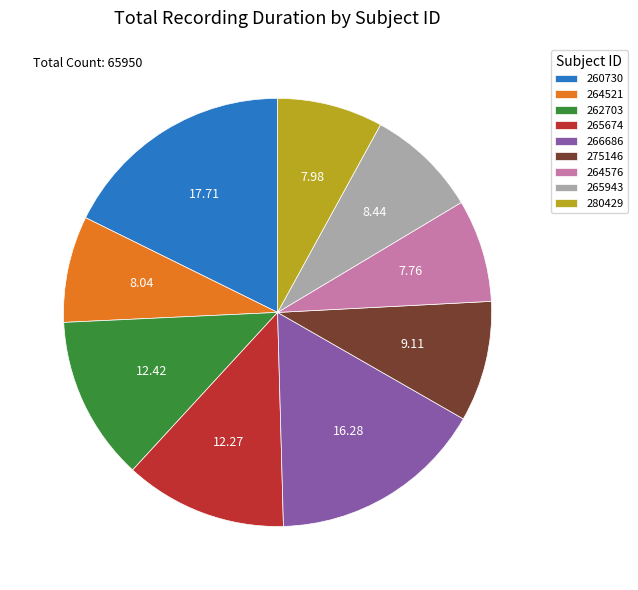

How many slices are in this pie chart?

9